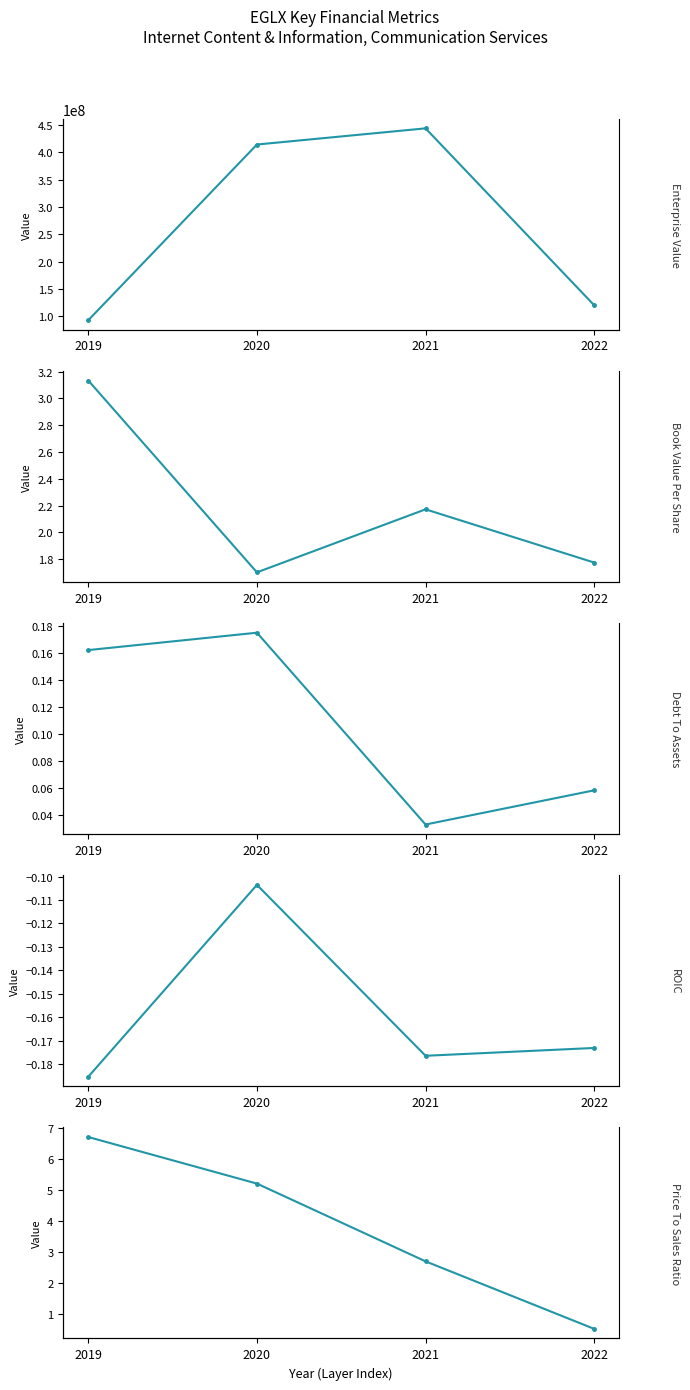

Is the value of roic at 2020 greater than the value of debtToAssets at 2020?

No